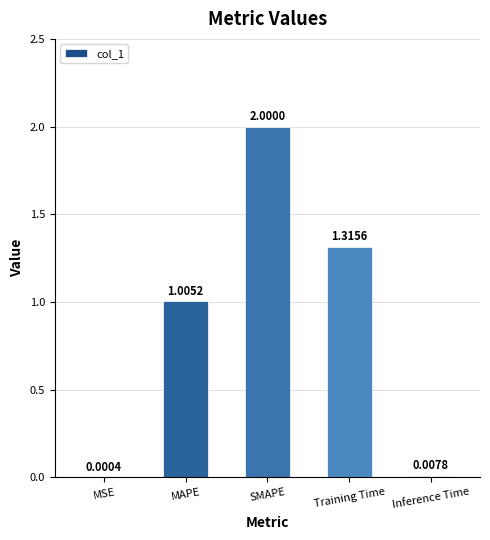

Are the bars horizontal?

No